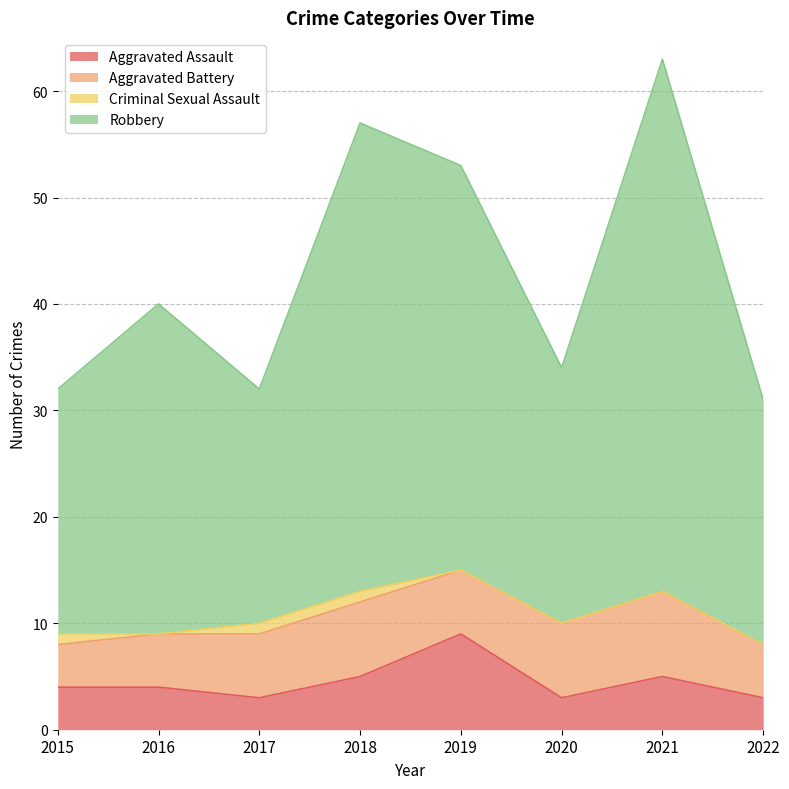

What is the maximum value for Aggravated Assault?

9